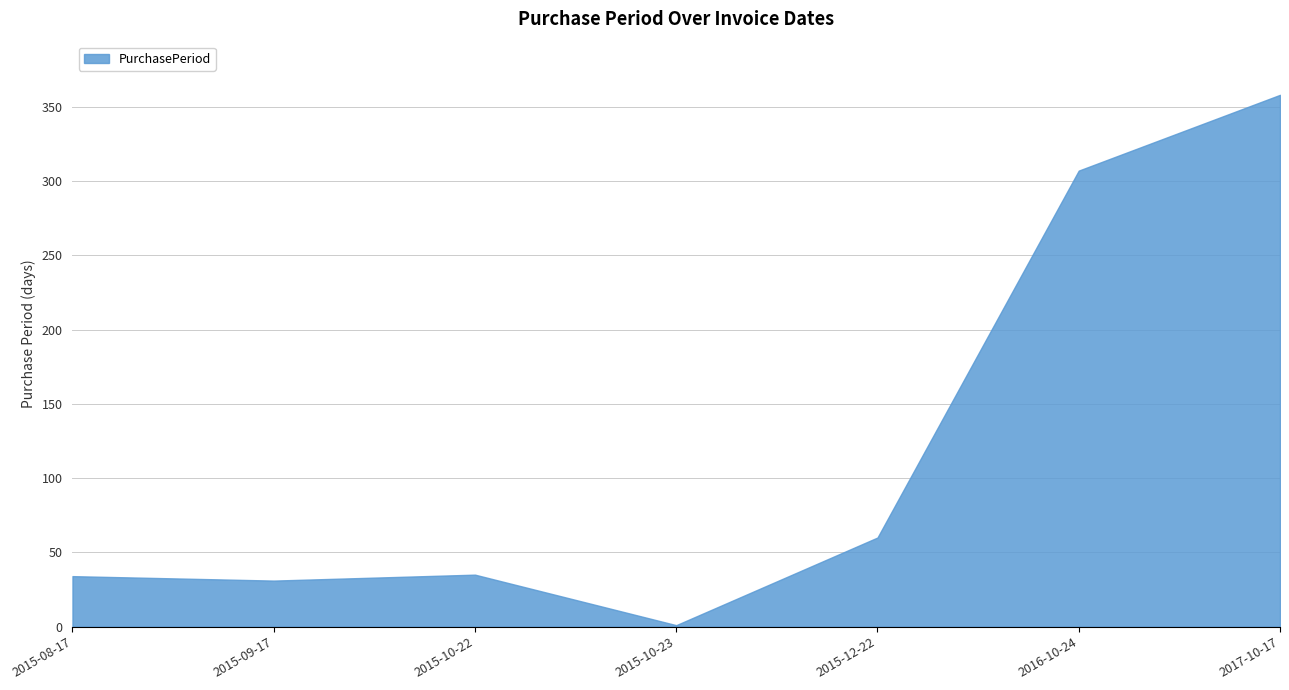

Where is the first local minimum?

2015-09-17